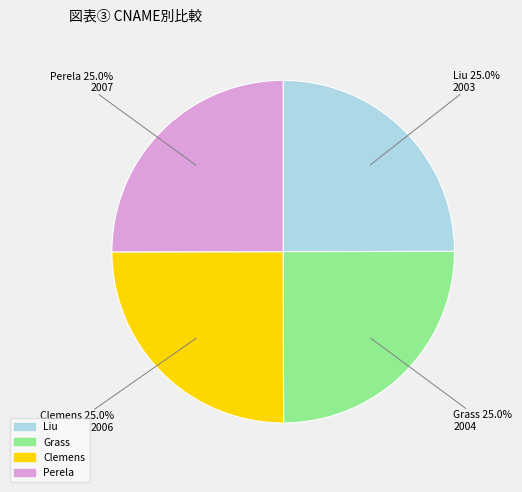

Approximately how many times larger is the value at Liu compared to Clemens?

1.0